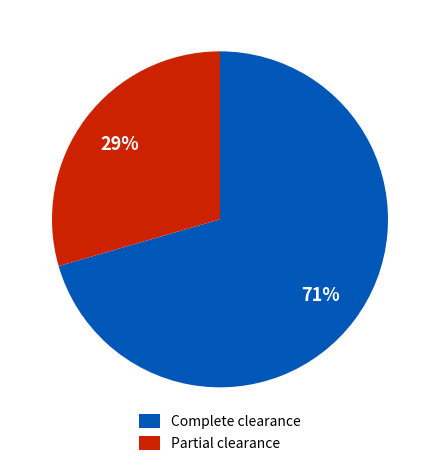

Approximately how many times larger is the value at Complete clearance compared to Partial clearance?

2.4